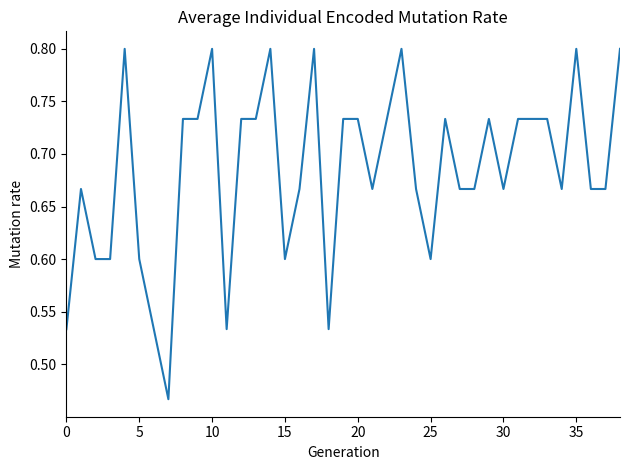

What is the maximum value shown in the chart?

0.8